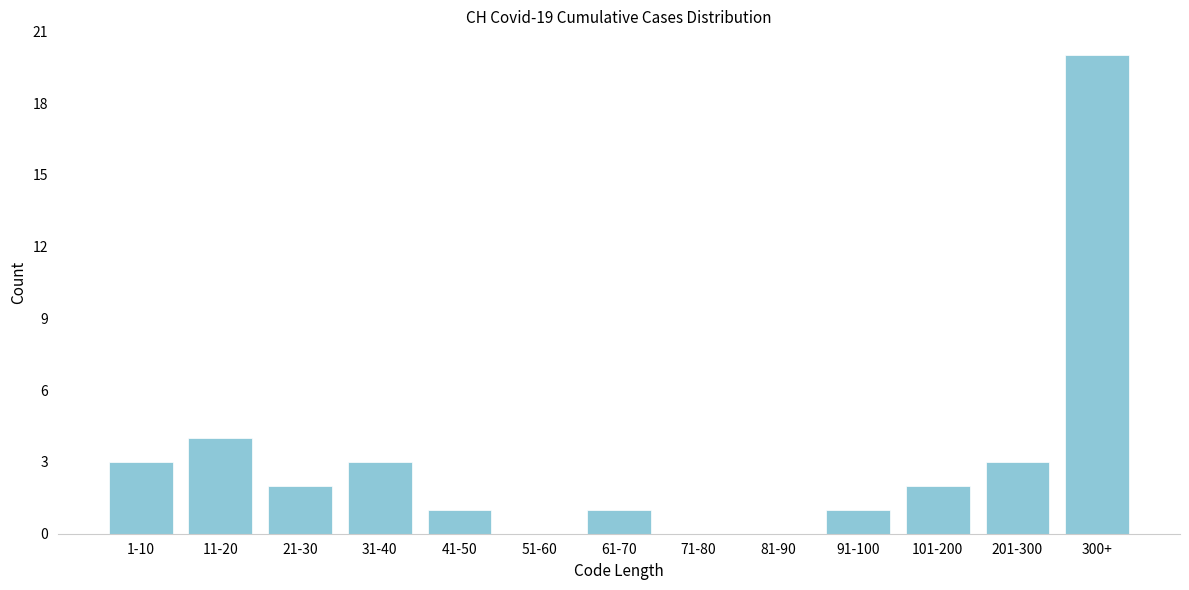

Reading right to left, transcribe all the data shown in this chart.

300+=20	201-300=3	101-200=2	91-100=1	81-90=0	71-80=0	61-70=1	51-60=0	41-50=1	31-40=3	21-30=2	11-20=4	1-10=3